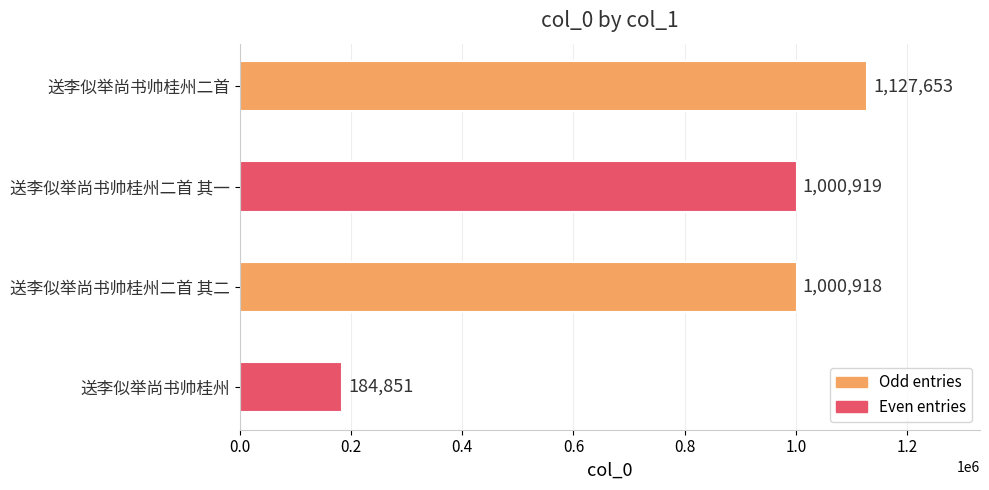

Reading bottom to top, extract all data points from this chart.

送李似举尚书帅桂州=184851	送李似举尚书帅桂州二首 其二=1000918	送李似举尚书帅桂州二首 其一=1000919	送李似举尚书帅桂州二首=1127653